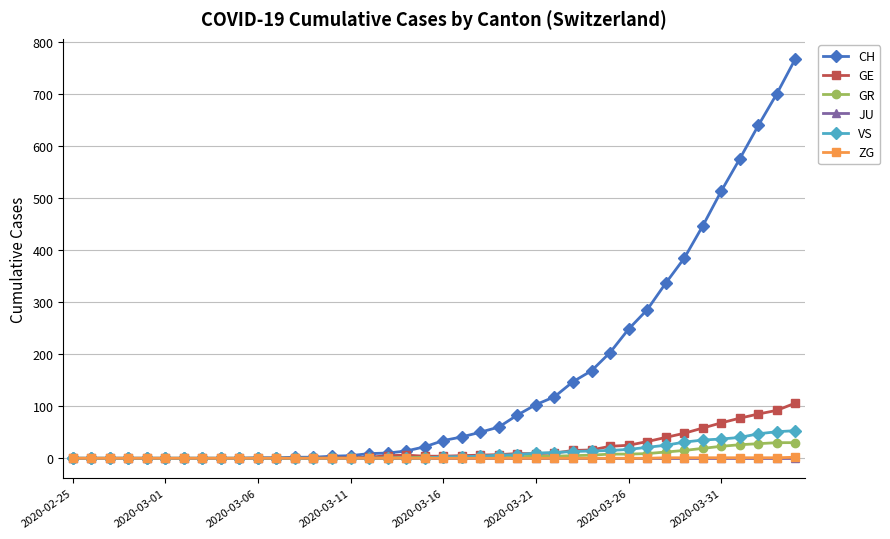

How many categories are shown in the chart?

40